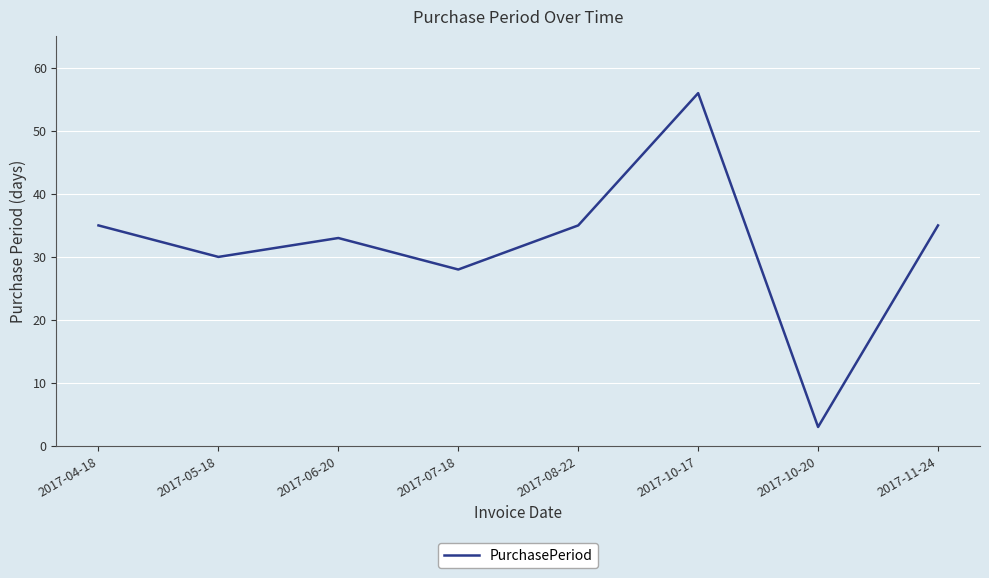

What is the difference between the maximum and minimum values?

53